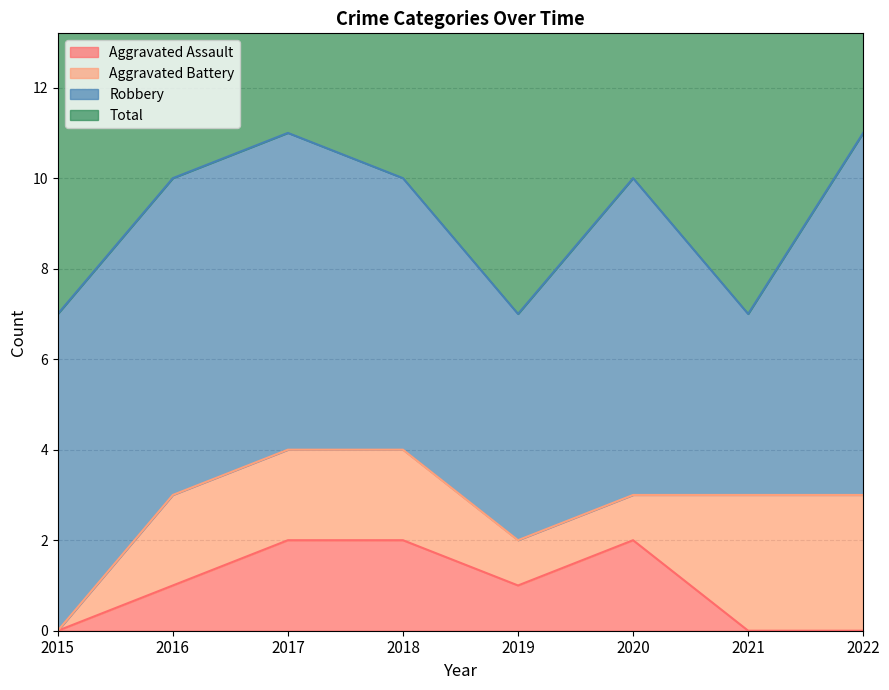

Between 2017 and 2019, which is larger?

2017